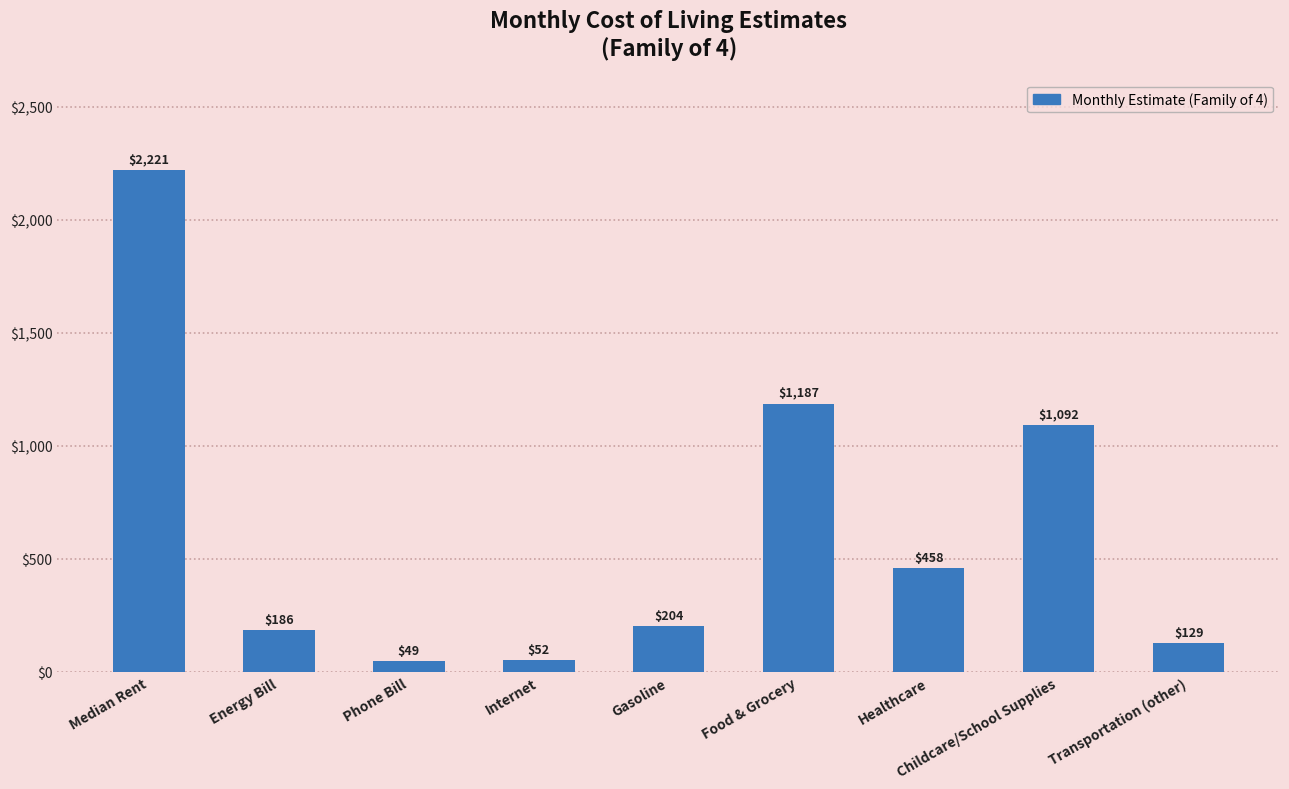

Is it true that the value at Childcare/School Supplies is 690?

False